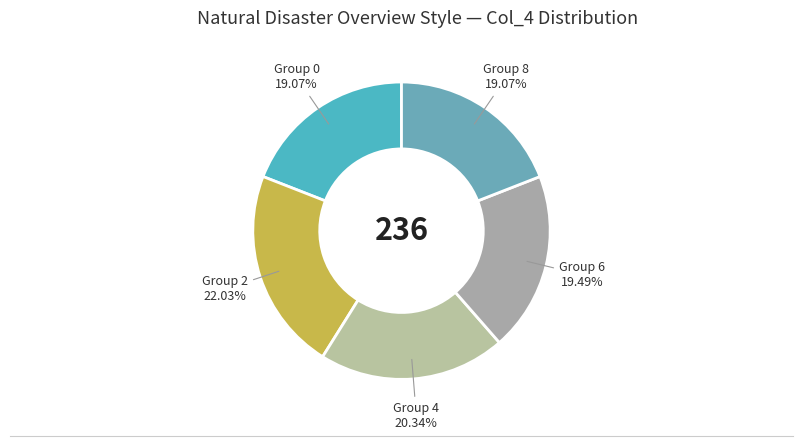

Does any single category account for the majority?

No